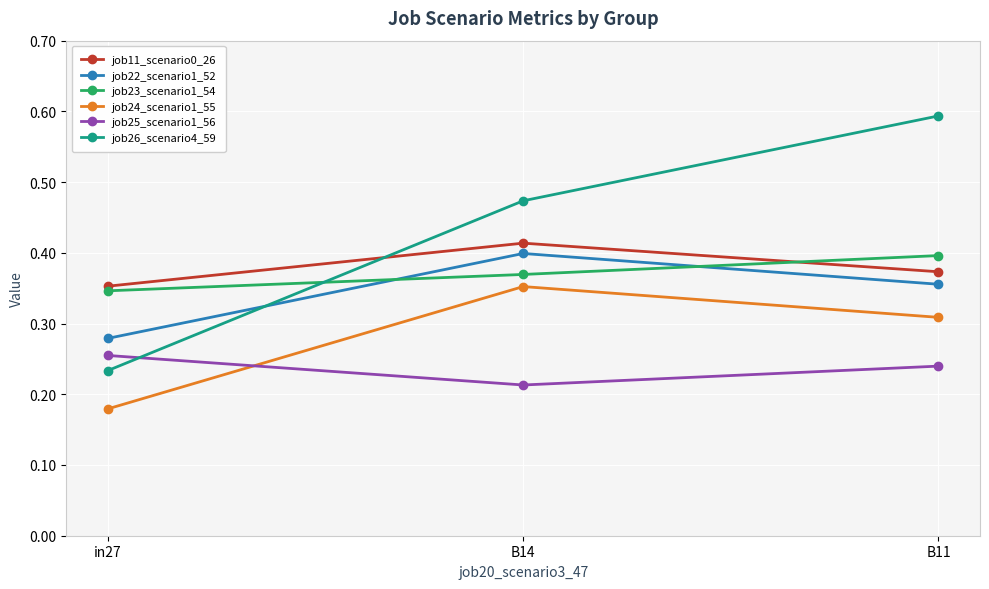

What position from the left is B11?

3